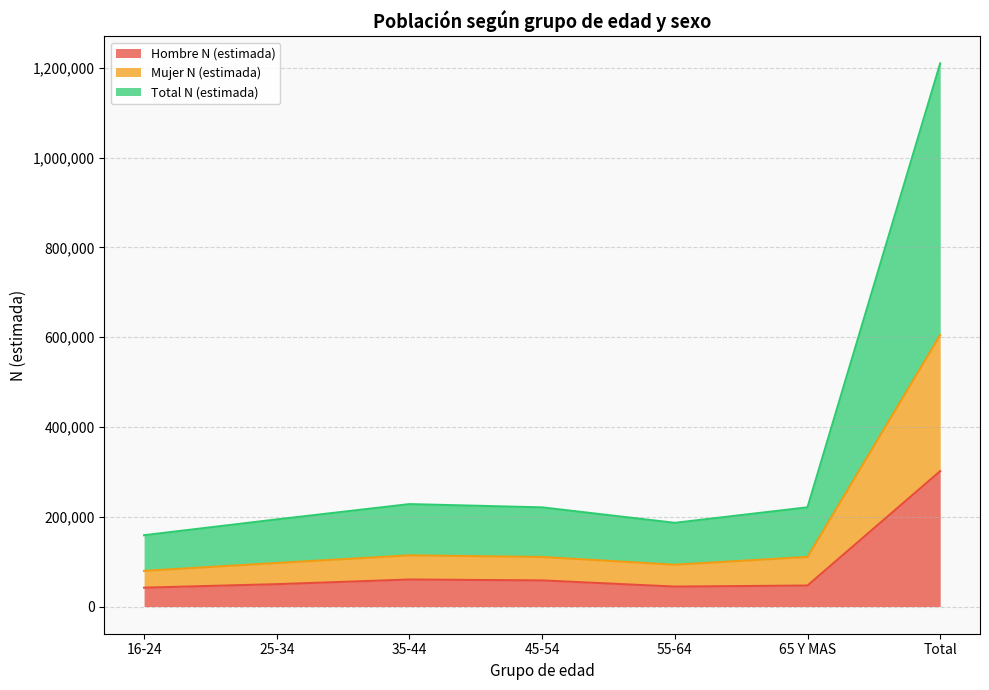

What is the difference between the highest and lowest values at 45-54?

162731